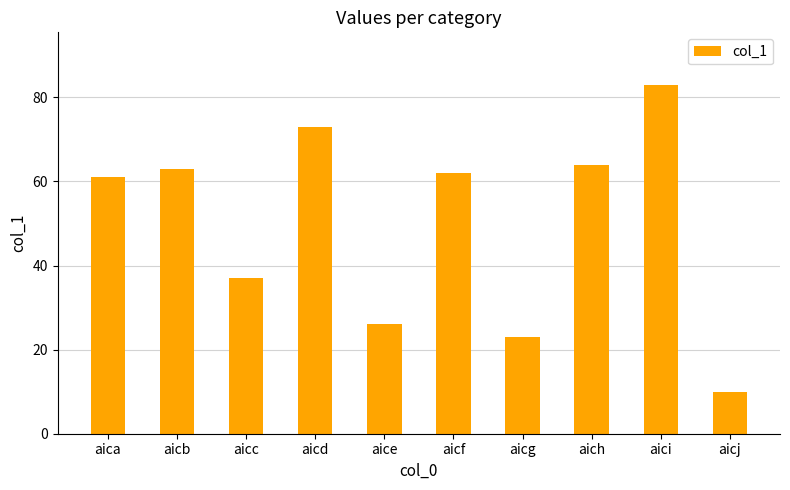

Is it true that the value at aicc is 62?

False